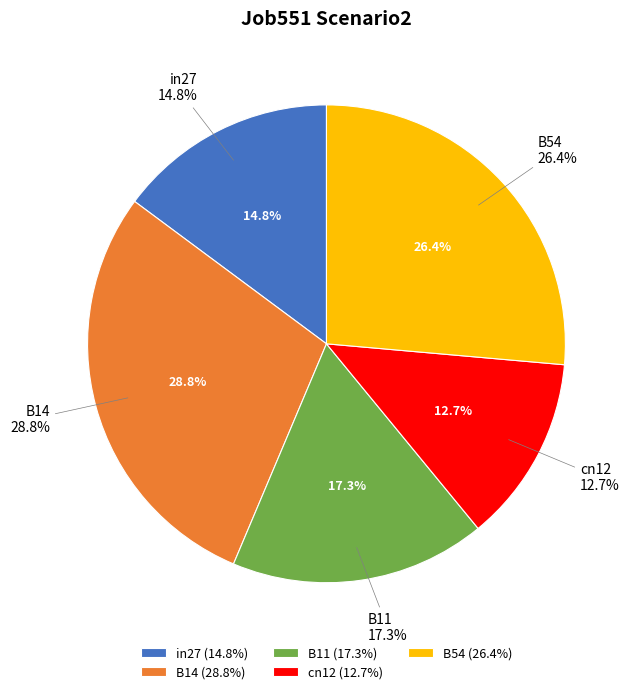

Is it true that in27 is 15% of the pie?

True